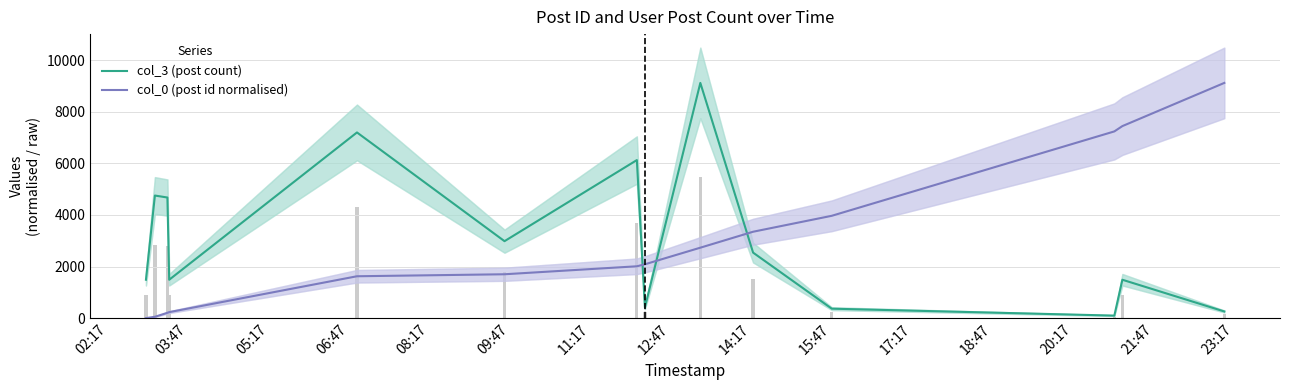

What is the maximum value for col_3 (post count)?

9122.0